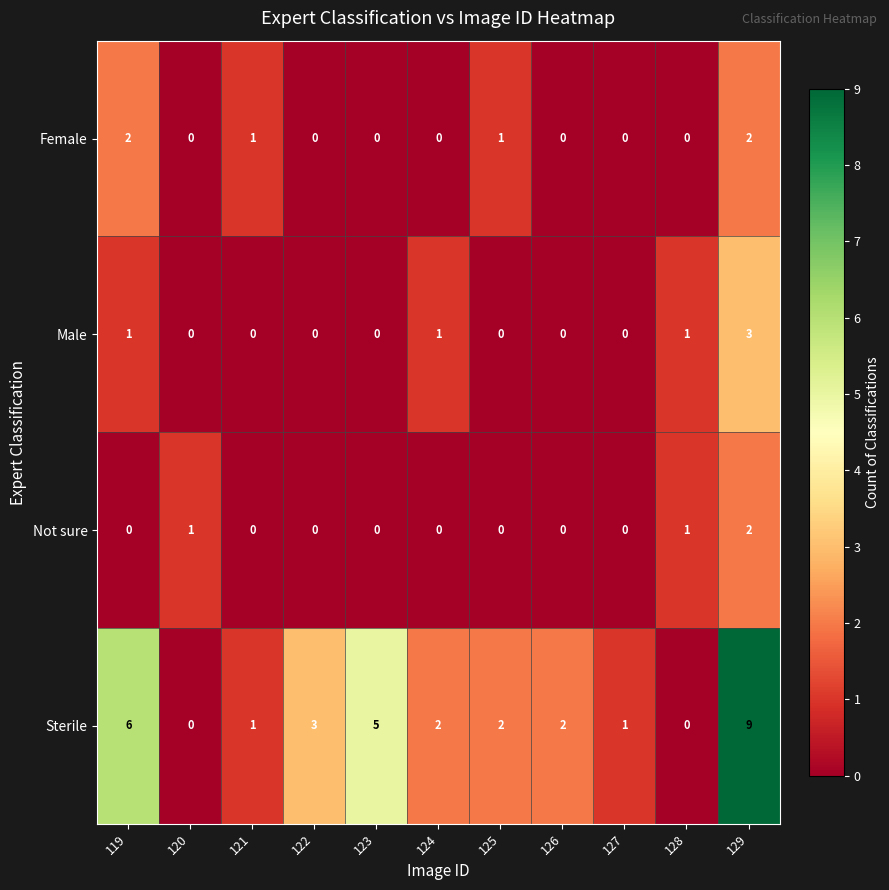

What is the difference between the highest and lowest values at 119?

6